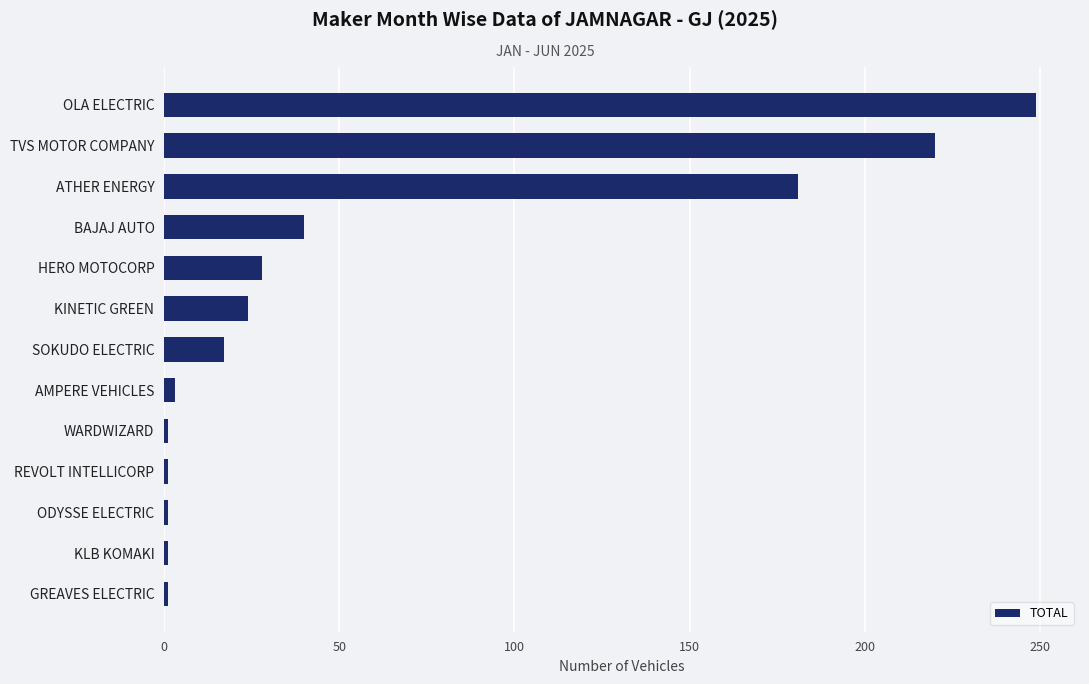

The chart shows a value of 220 at TVS MOTOR COMPANY. True or false?

True